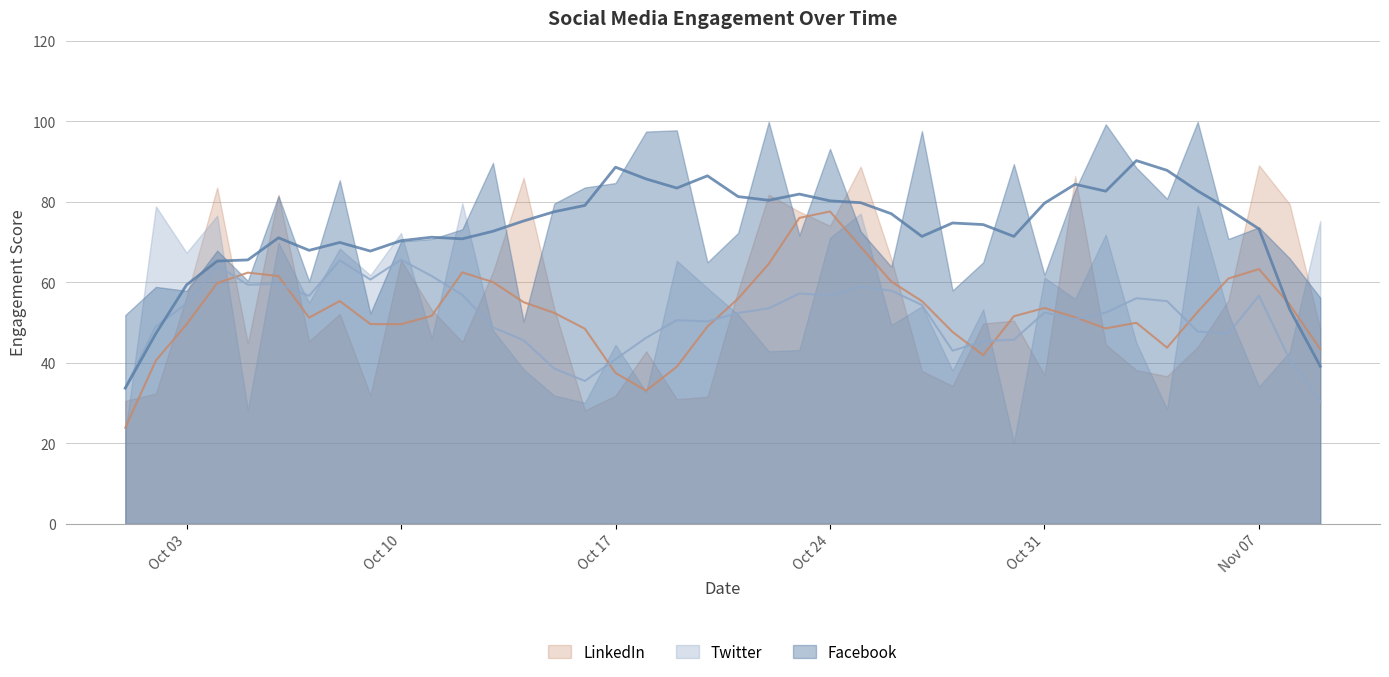

At which label does Twitter first exceed 53?

20111002